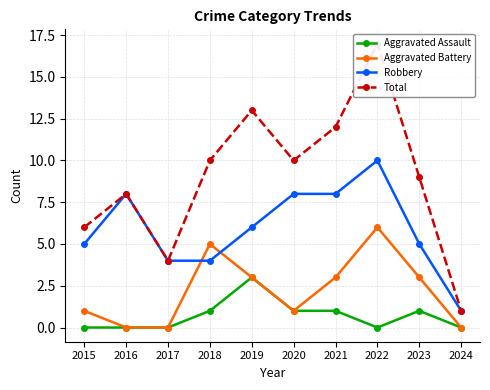

What is the total value across all series at 2020?

20